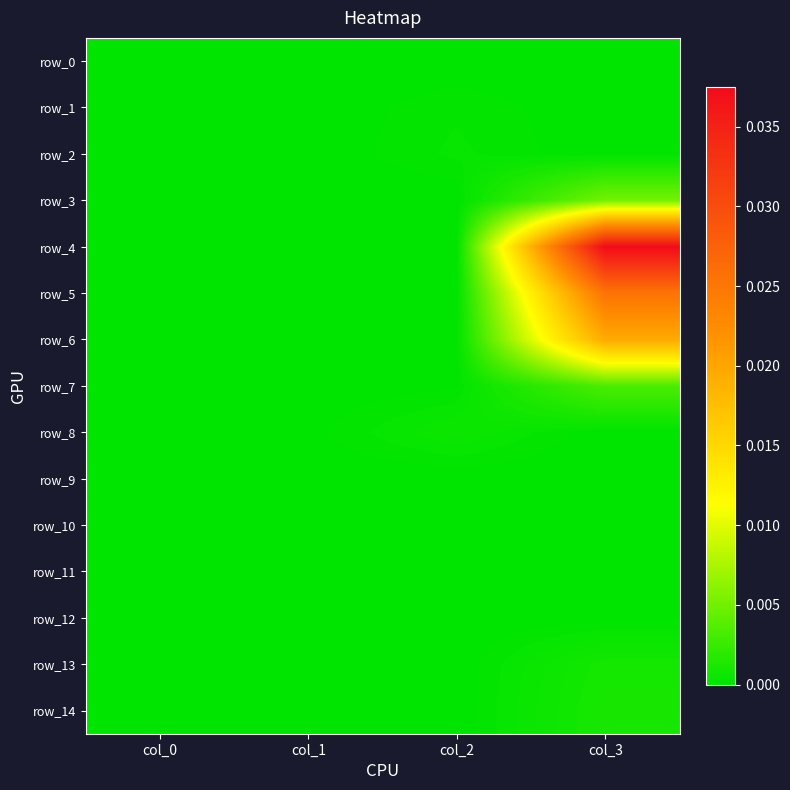

List the labels in order of row_4 value, largest first.

col_3, col_0, col_1, col_2